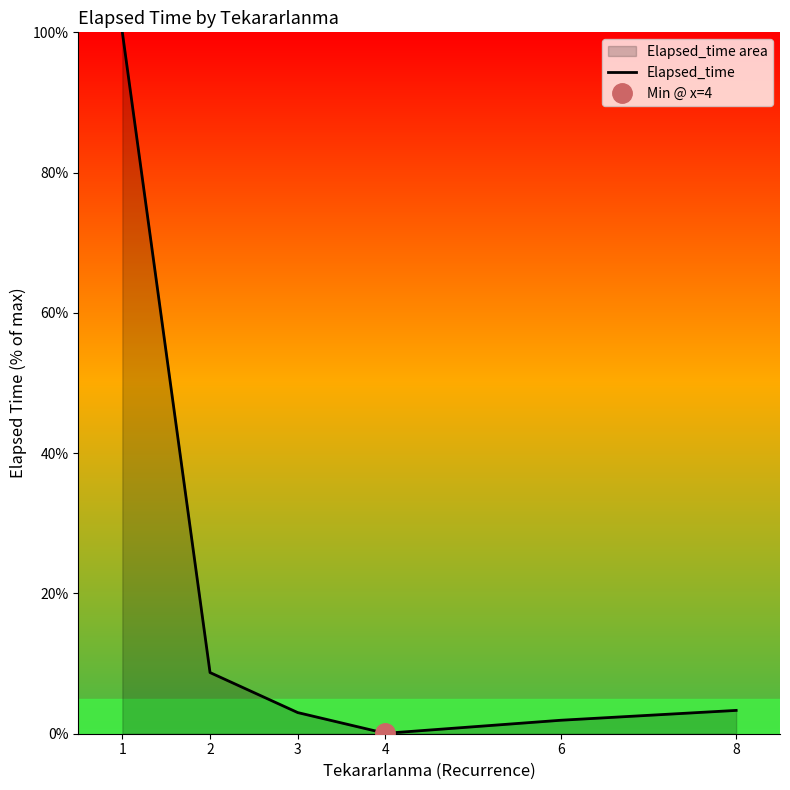

How many lines are shown in the chart?

1